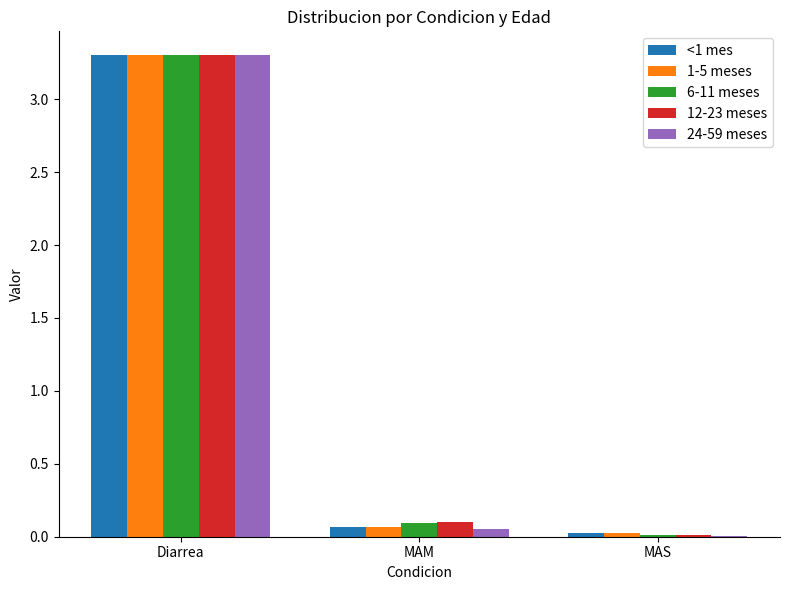

What is the highest value of the 1-5 meses series?

3.3